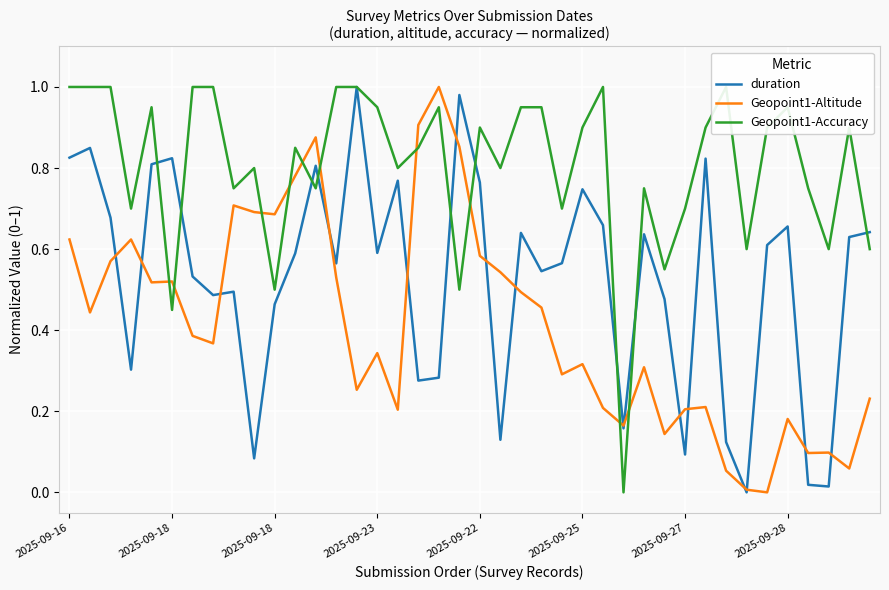

Which category has the highest value in the Geopoint1-Accuracy series?

2025-09-16